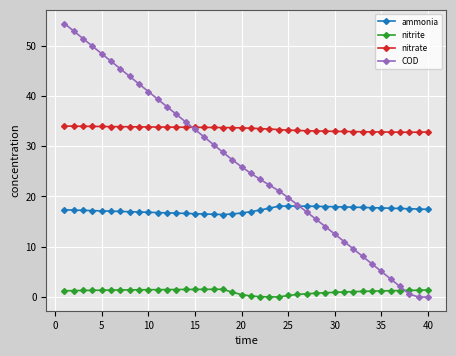

How many series are shown in this chart?

4